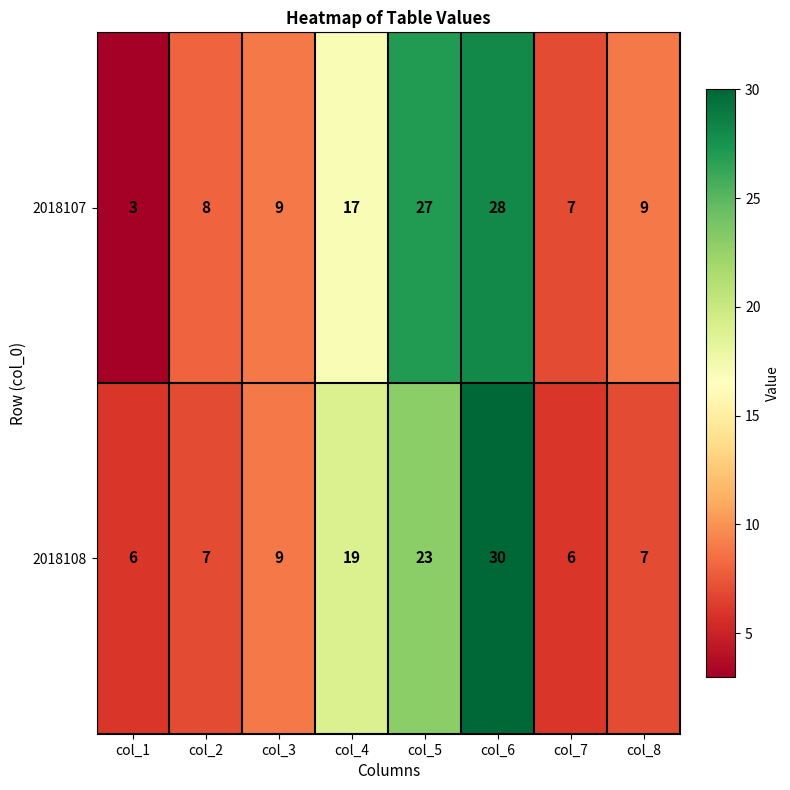

Rank the series by their maximum value, from lowest to highest.

2018107, 2018108